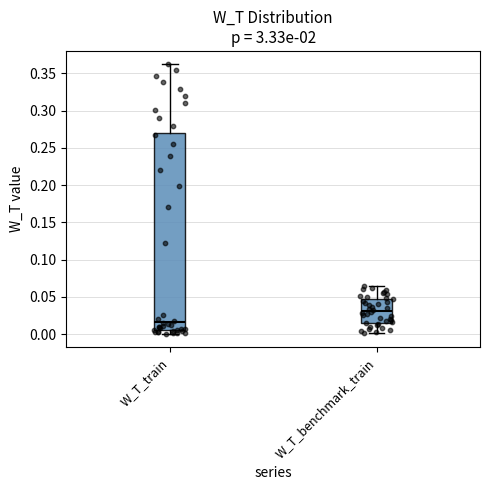

Comparing the boxes themselves (not the whiskers), which one is the tallest?

W_T_train